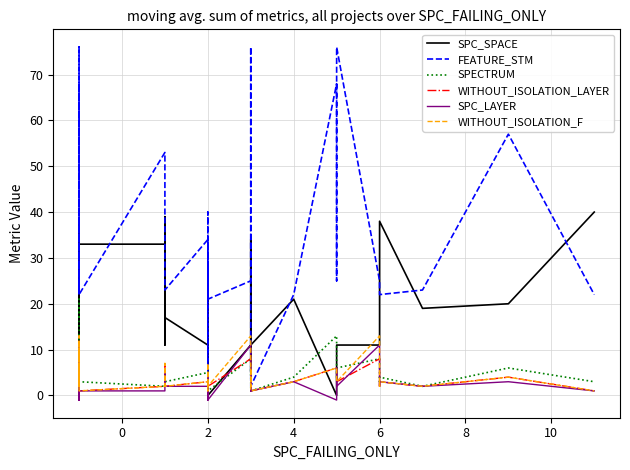

Where is the first local minimum for SPECTRUM?

2